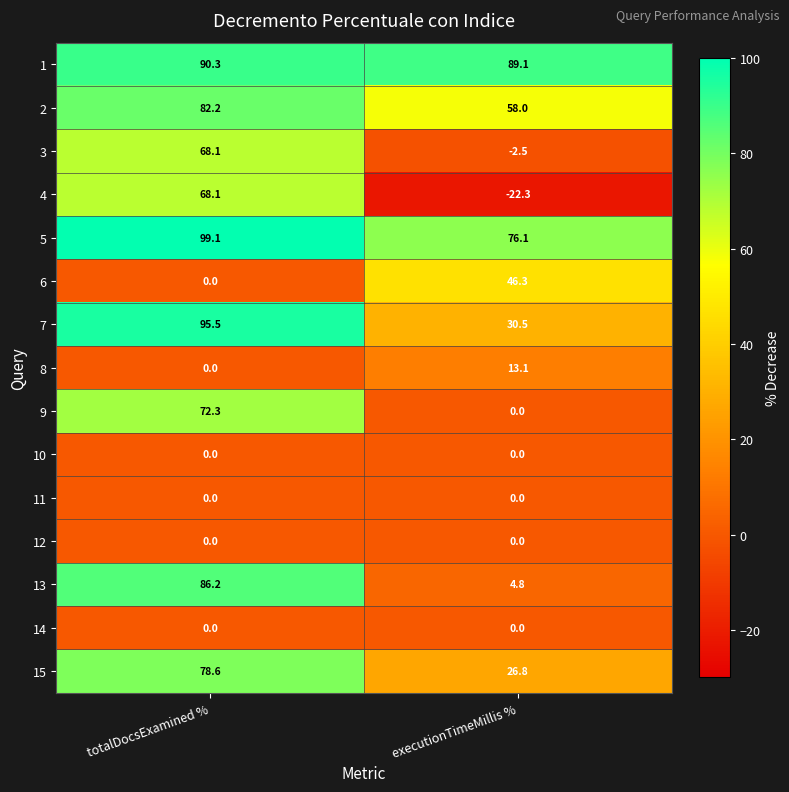

How many data points does each series have?

2